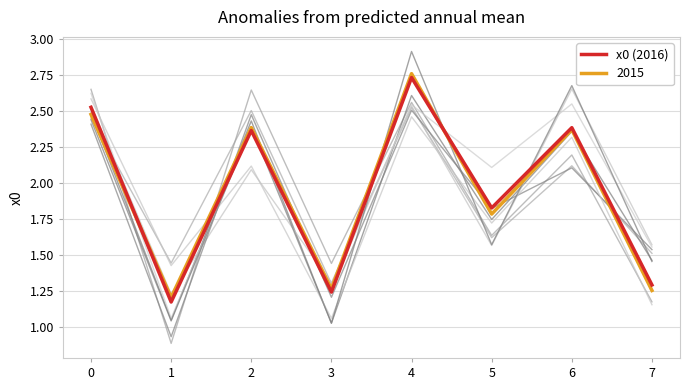

True or false: the data shows 4.4 at 0.

False